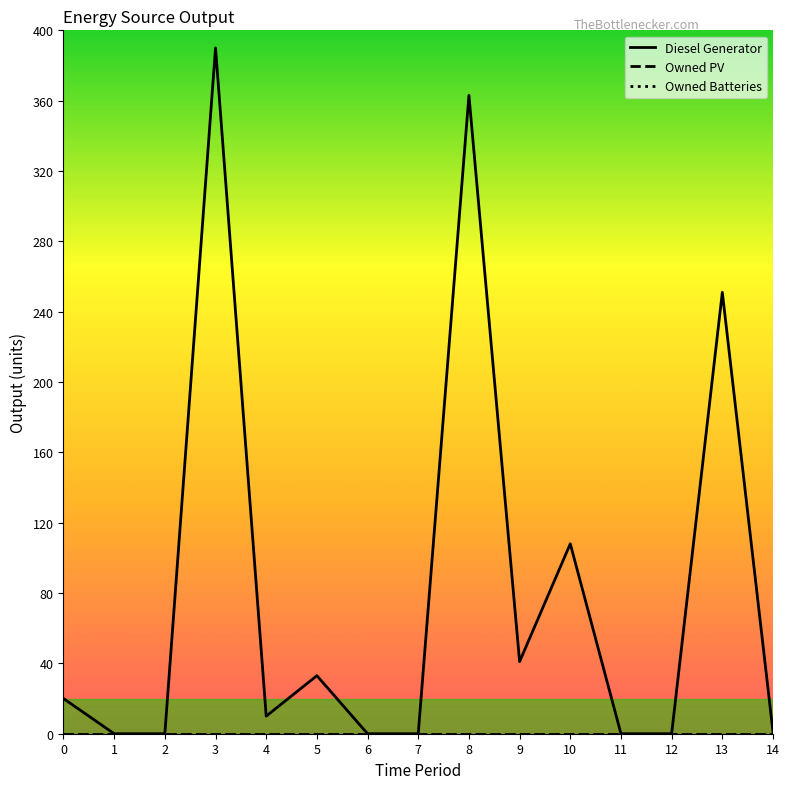

The Diesel Generator series shows 0 at 1. True or false?

True